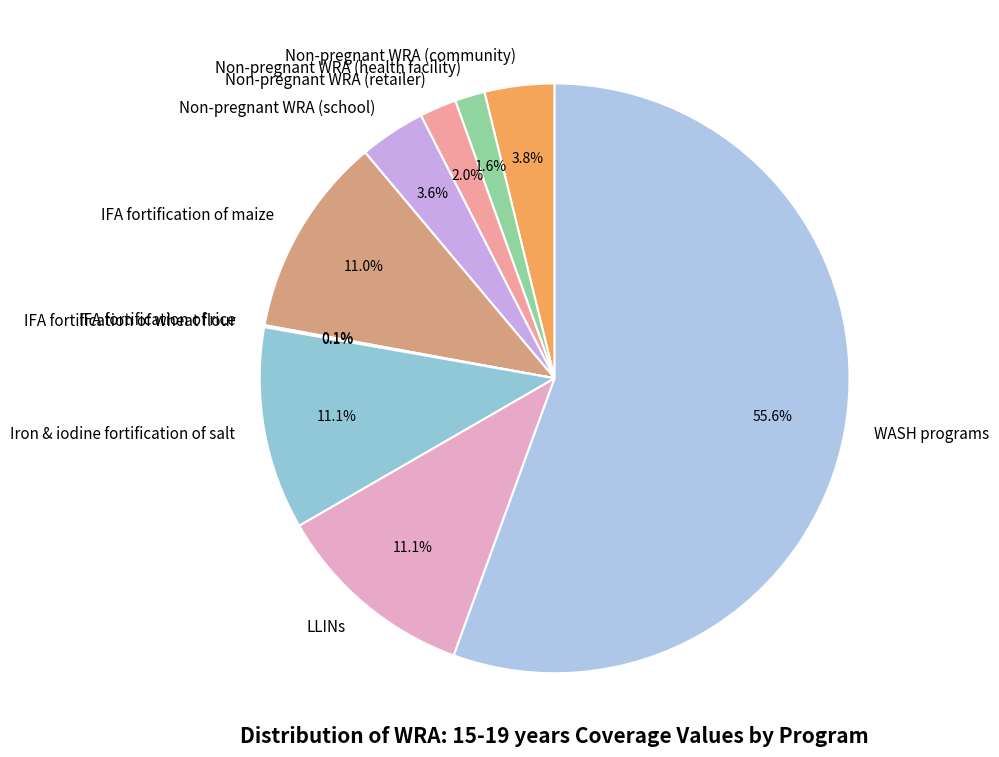

What is the majority slice?

WASH programs